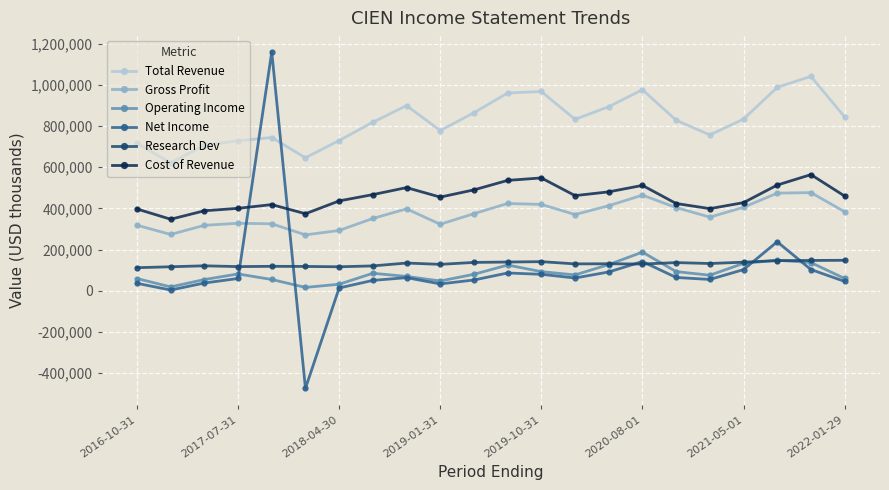

Which series has the largest total across all categories?

Total Revenue